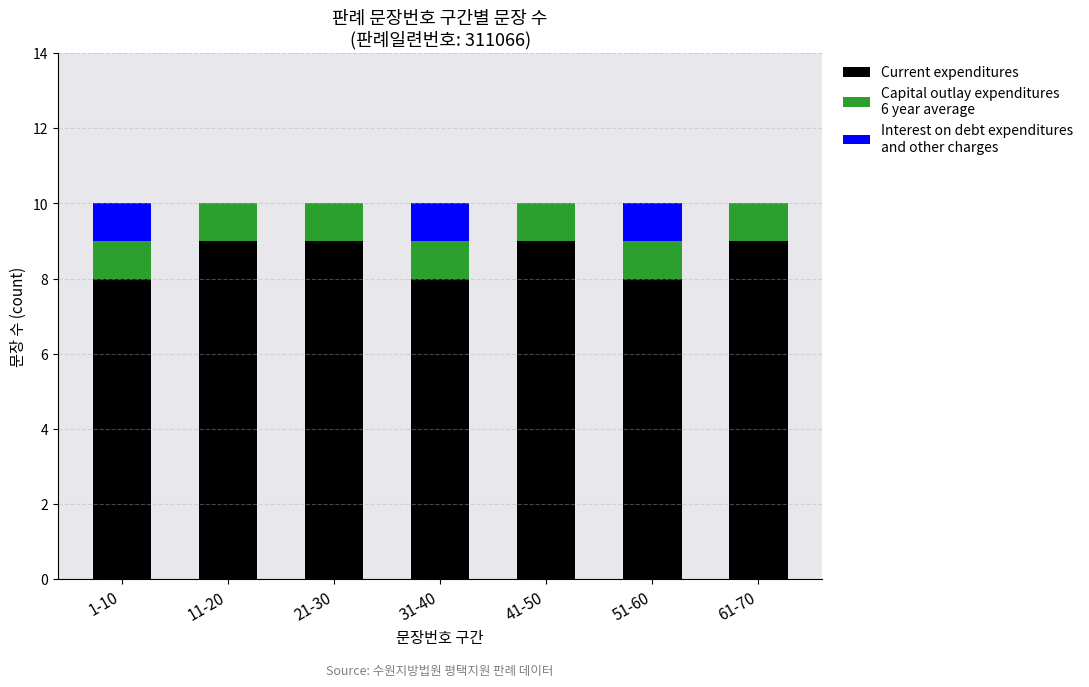

How many series are shown in this chart?

3